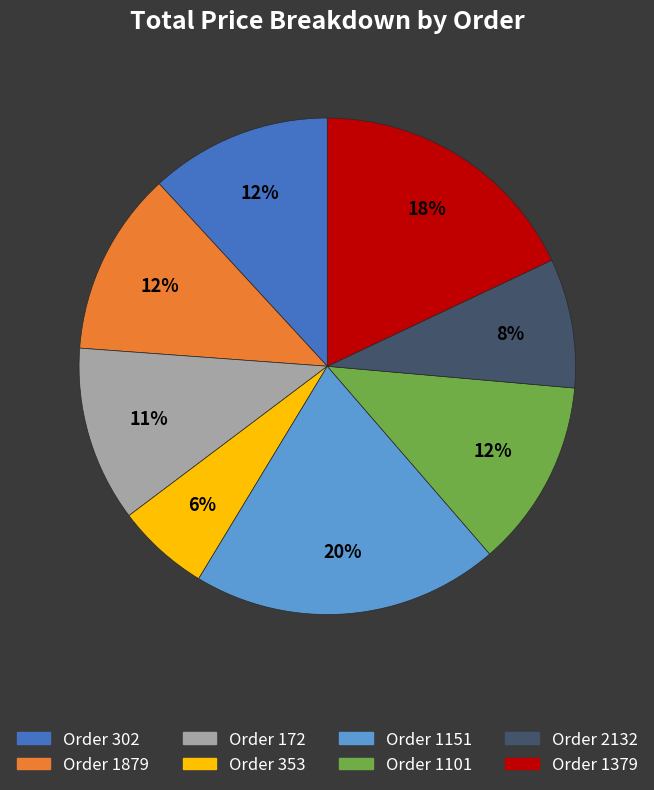

How many segments does this pie chart have?

8